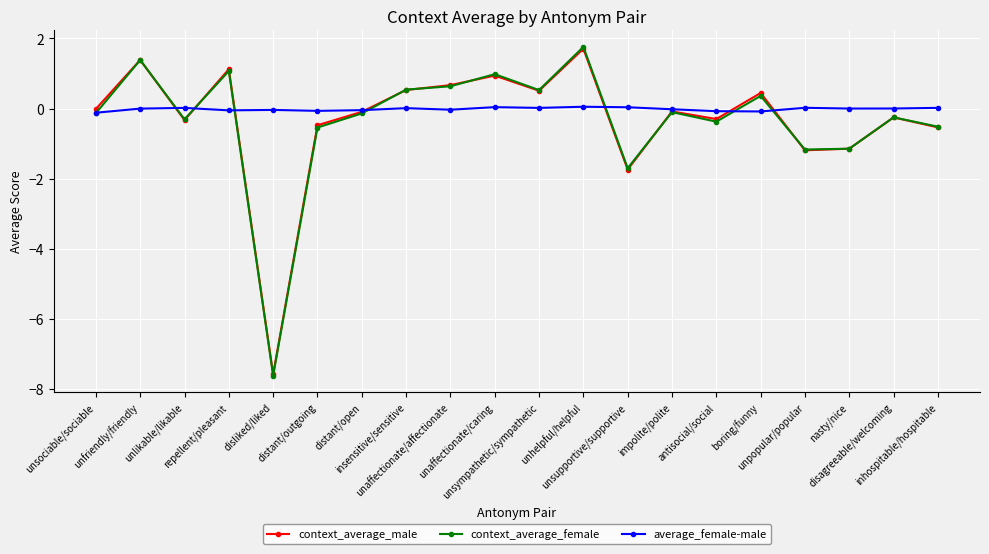

At which category is the sum across all series the highest?

unhelpful/helpful